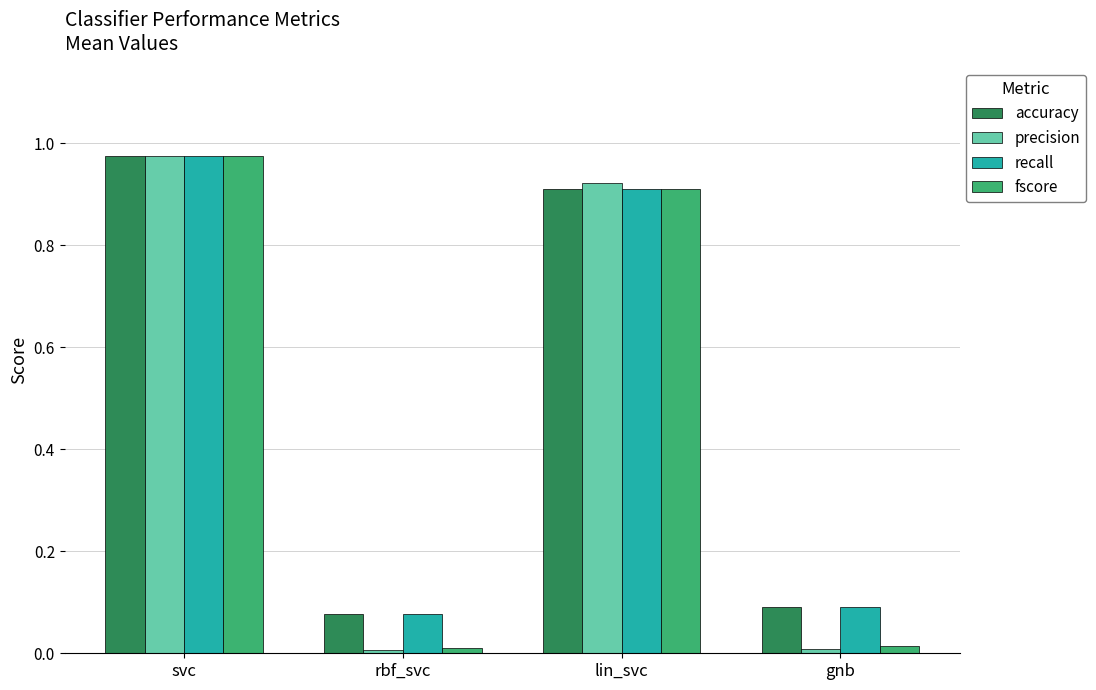

How many series are shown in this chart?

4